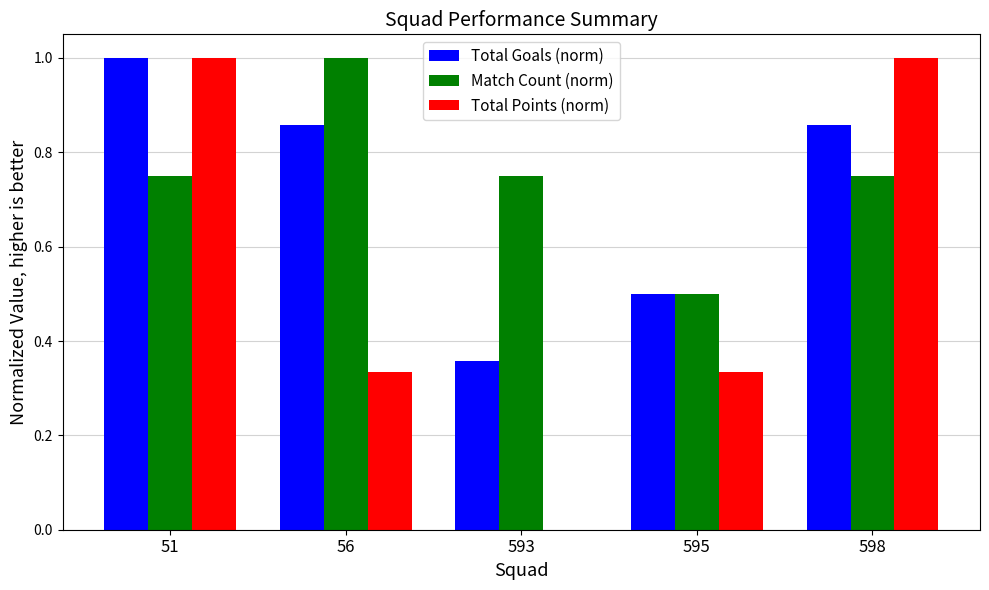

The value of Total Goals (norm) at 598 is 0.2. True or false?

False